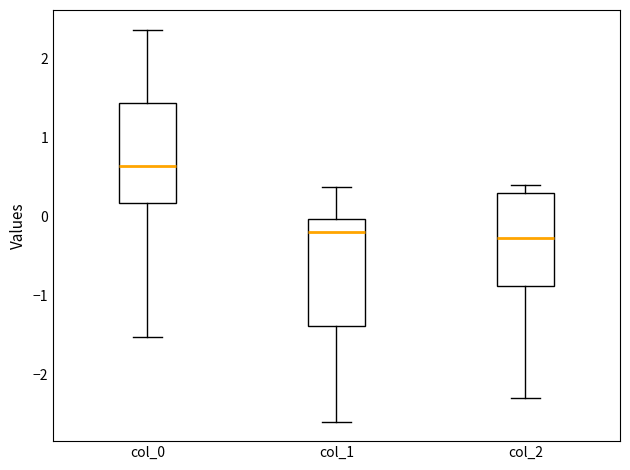

Comparing the boxes themselves (not the whiskers), which one is the tallest?

col_1